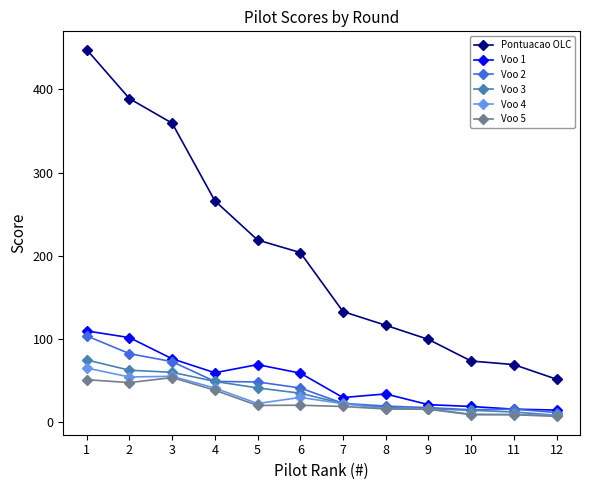

What is the total value across all series at 6?

387.5